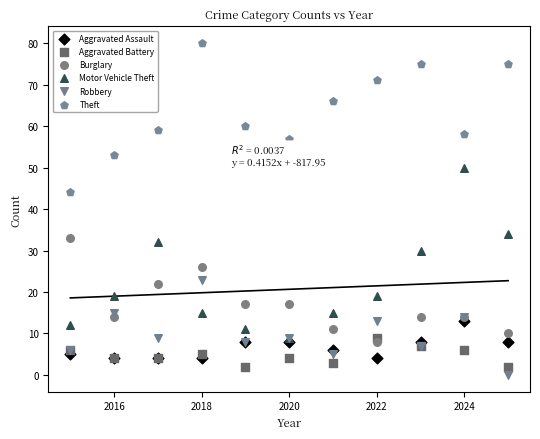

What are all the series names shown in the legend?

Aggravated Assault, Aggravated Battery, Burglary, Motor Vehicle Theft, Robbery, Theft